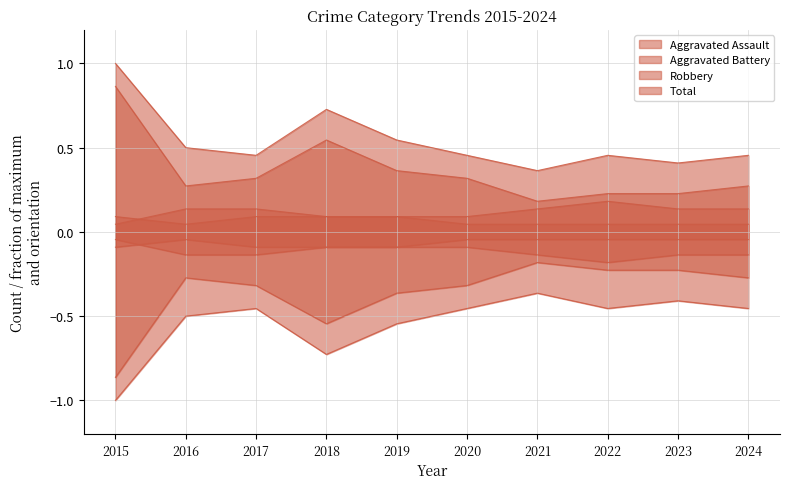

True or false: Aggravated Battery and Total cross at least once.

False